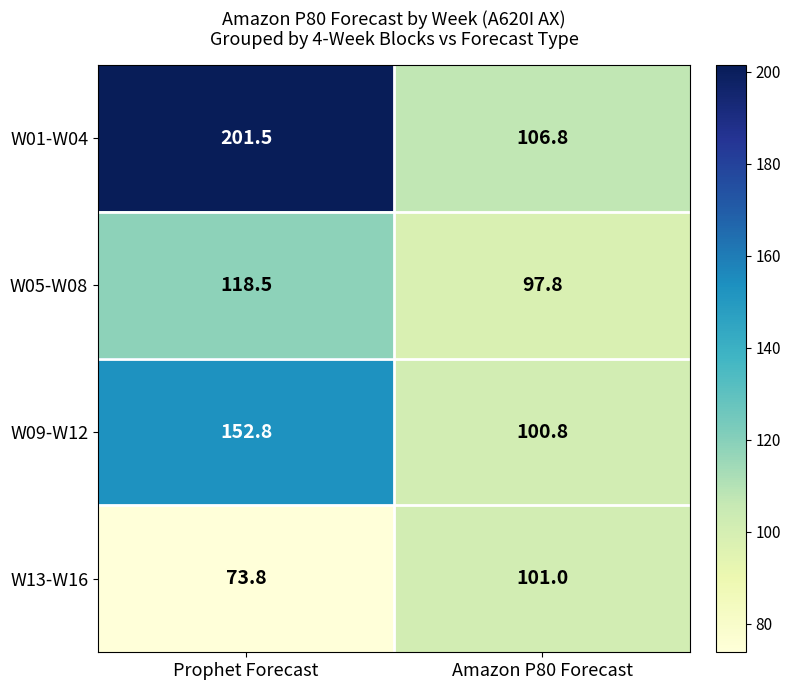

What is the sum of the W05-W08 values at Prophet Forecast and Amazon P80 Forecast?

216.3